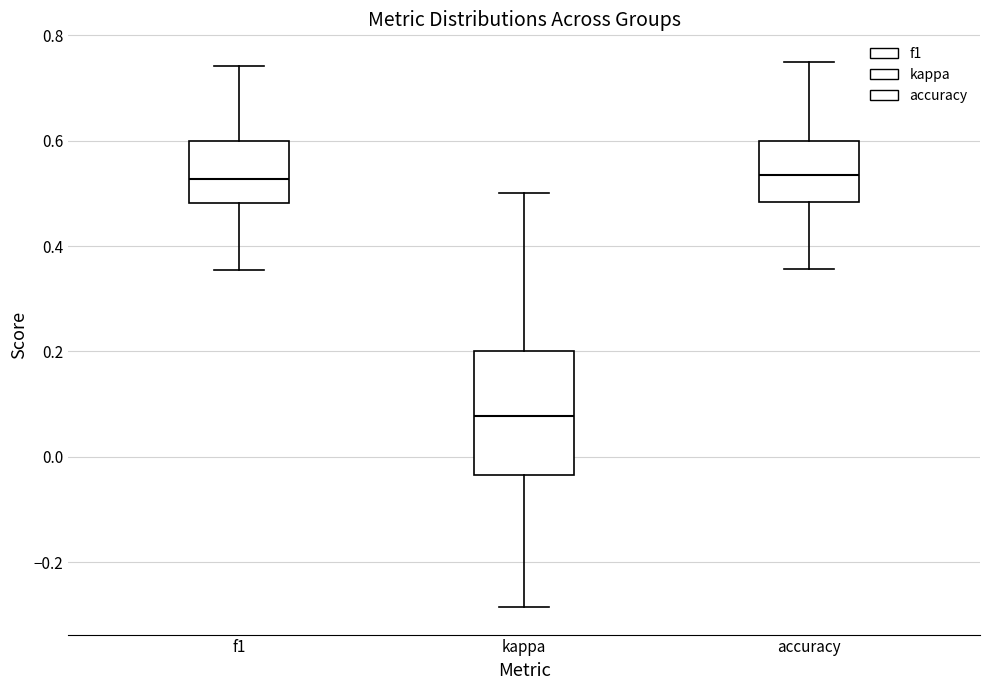

Which box has the lowest median line?

kappa